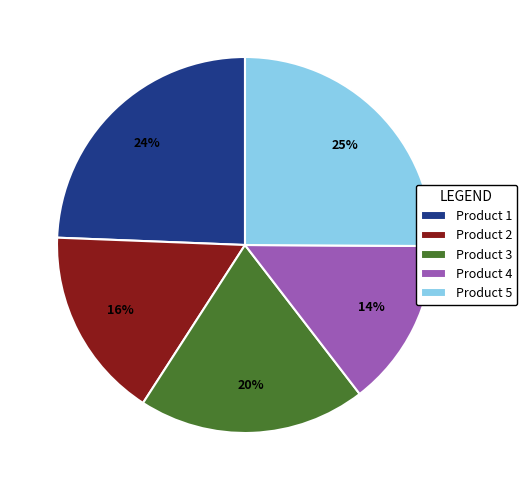

What is the smallest slice in the pie chart?

Product 4